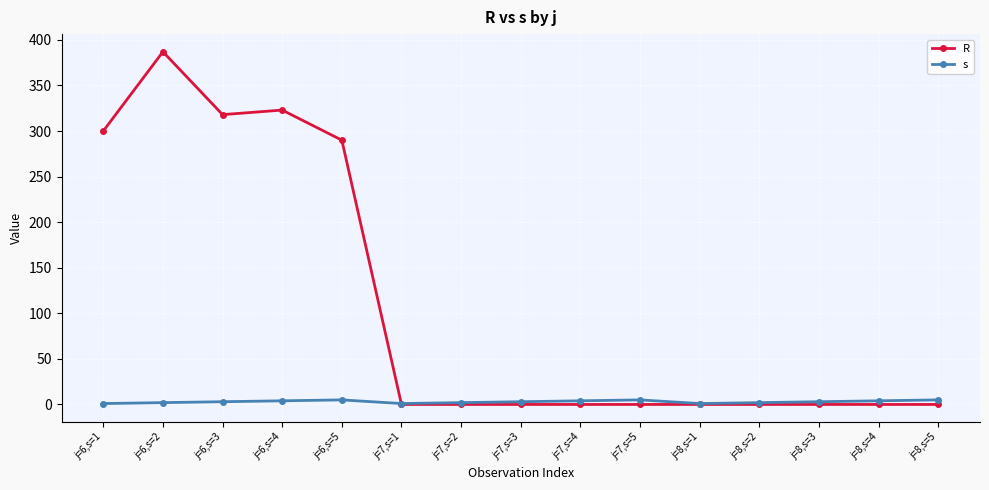

Which series ends up on top after the final intersection of s and R?

s